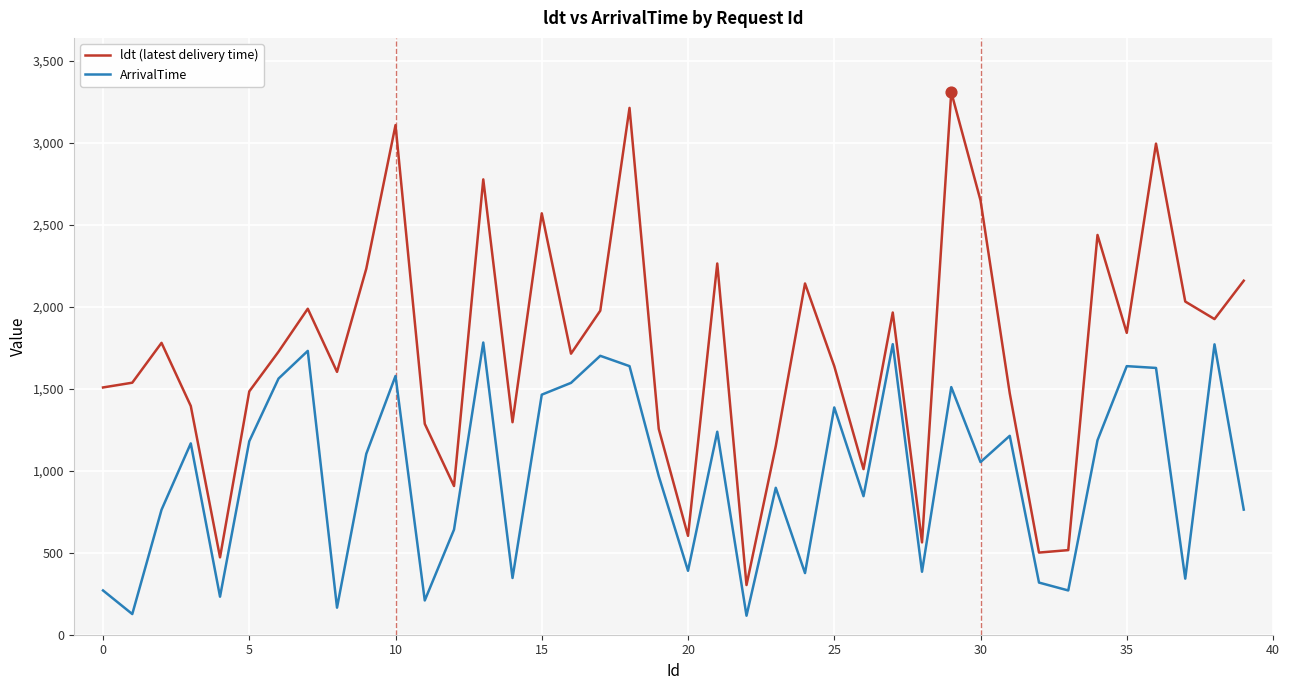

Which series has the largest total across all categories?

ldt (latest delivery time)